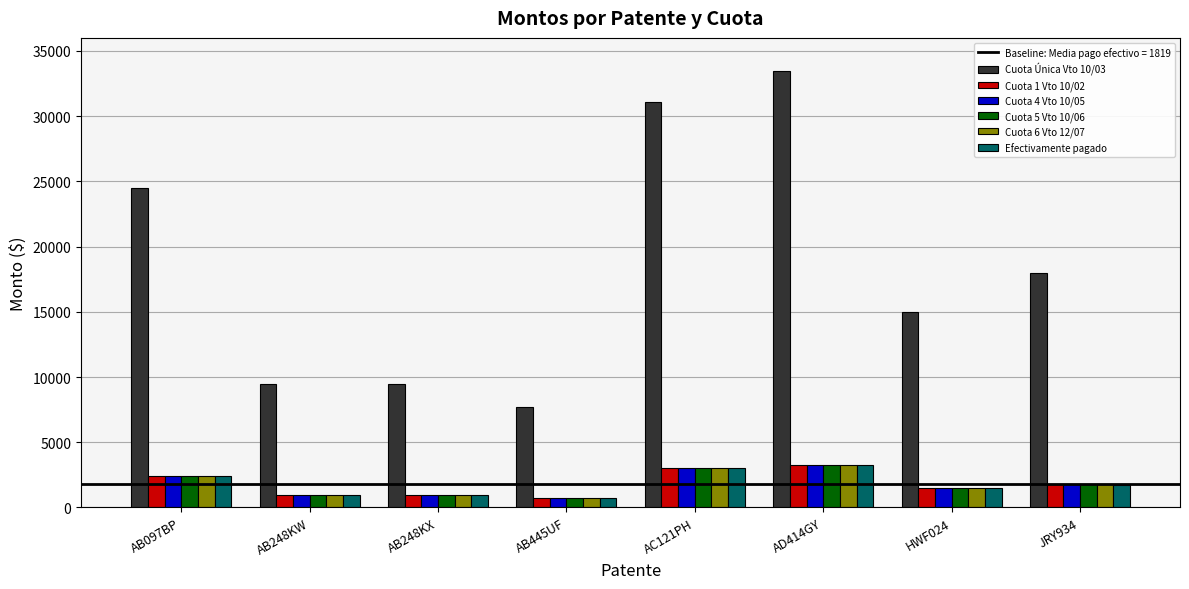

What is the difference between the second highest and minimum values in the Cuota 1 Vto 10/02 series?

2294.4